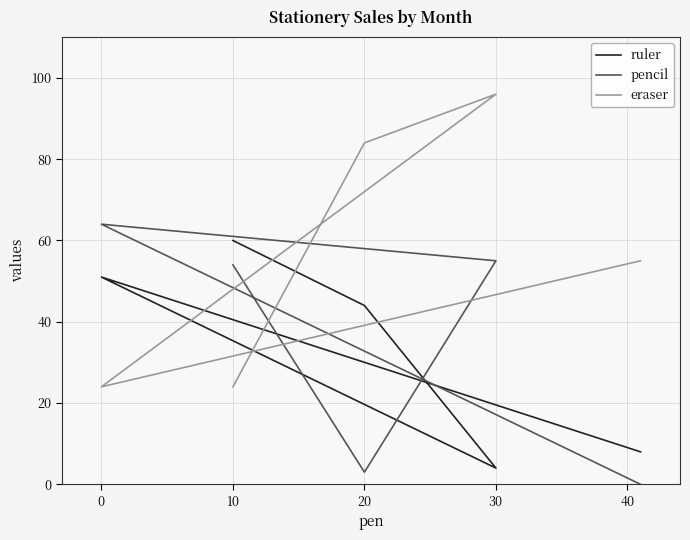

Reading left to right, extract all data points from this chart.

ruler: 60	44	4	51	8
pencil: 54	3	55	64	0
eraser: 24	84	96	24	55